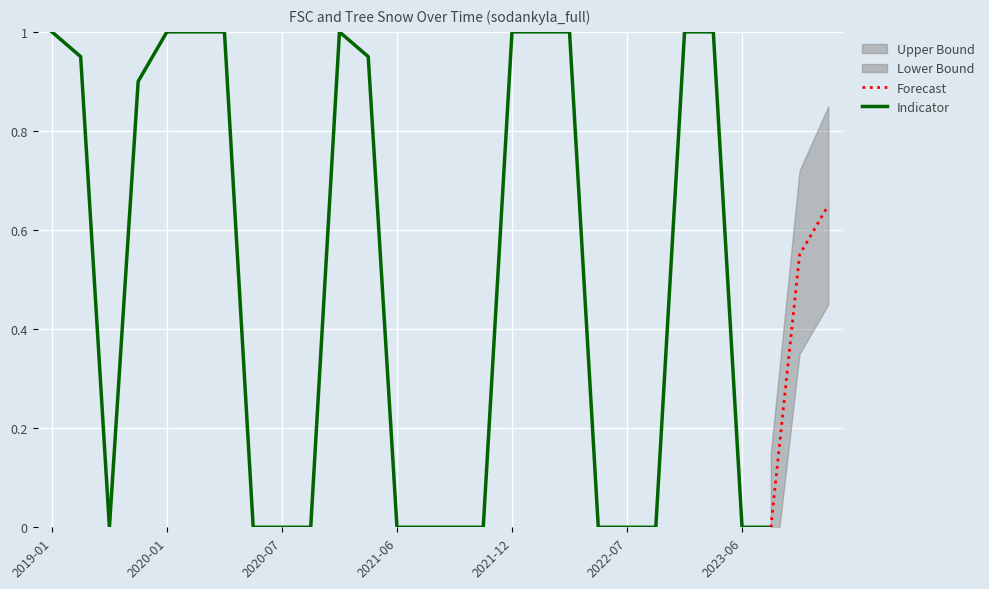

What is the label of the 22nd point from the right?

2020-01